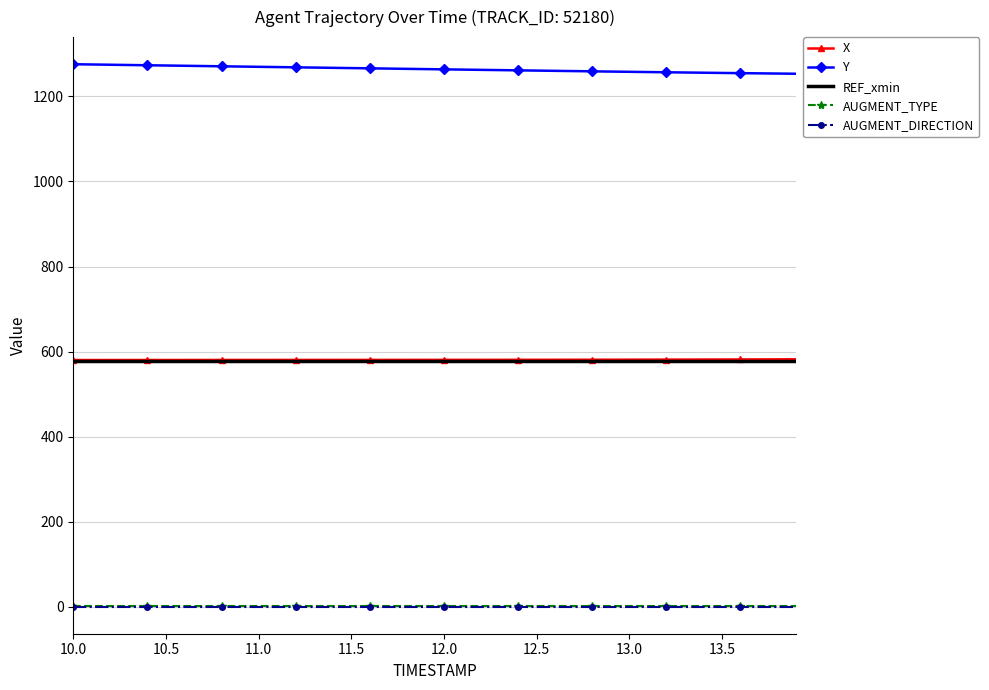

At how many categories does at least one series exceed 14?

40